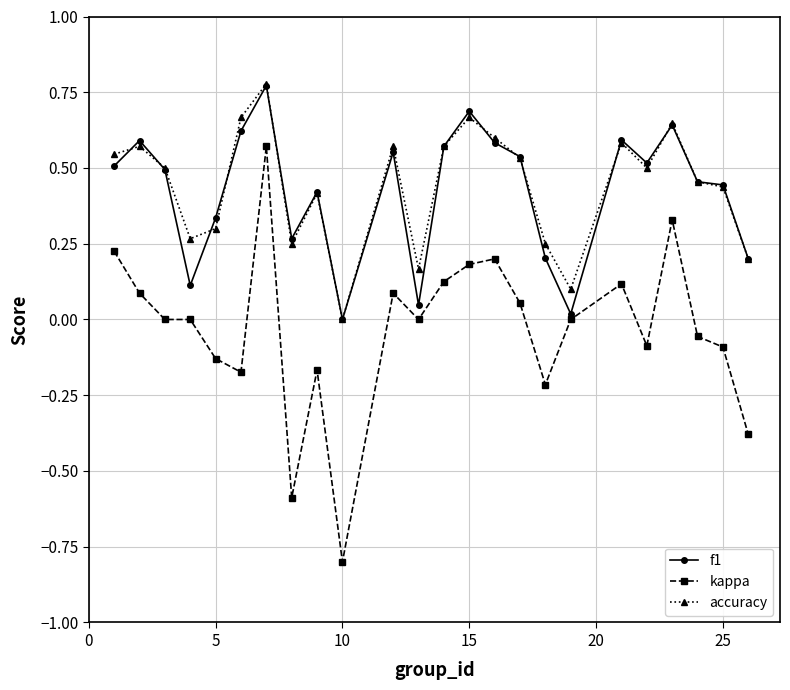

True or false: f1 has more than 2 interior local peaks.

True